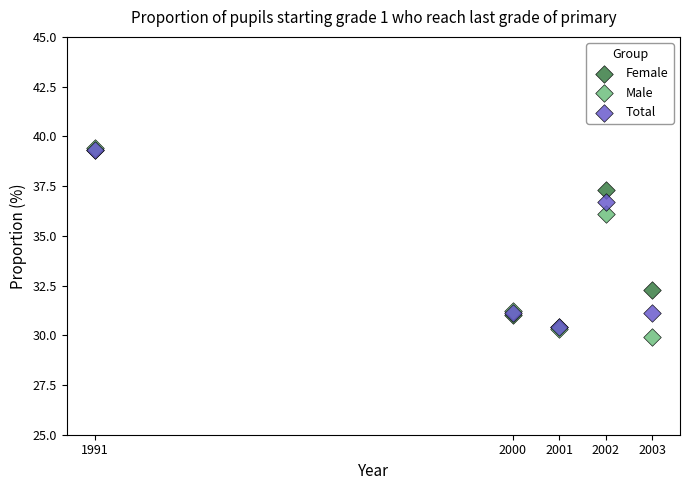

In the Male series, what Y value is closest to 34?

36.1